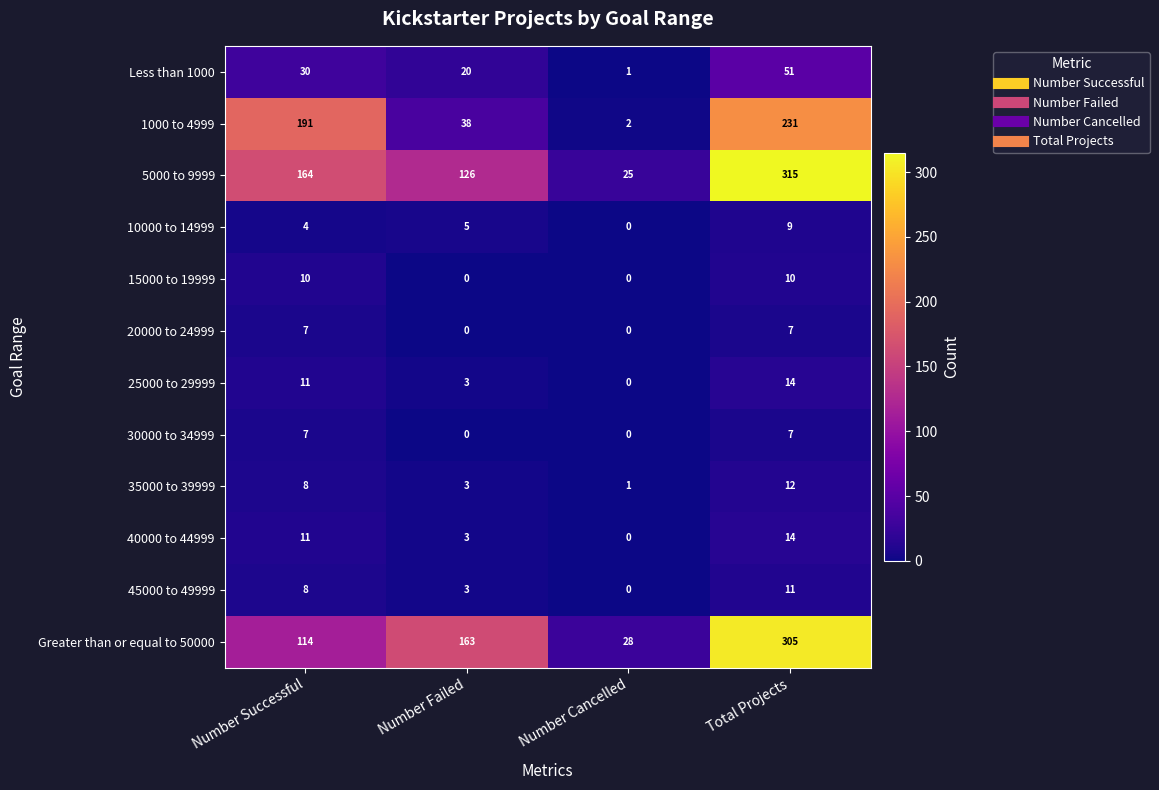

How many 35000 to 39999 values are between 3 and 12?

3